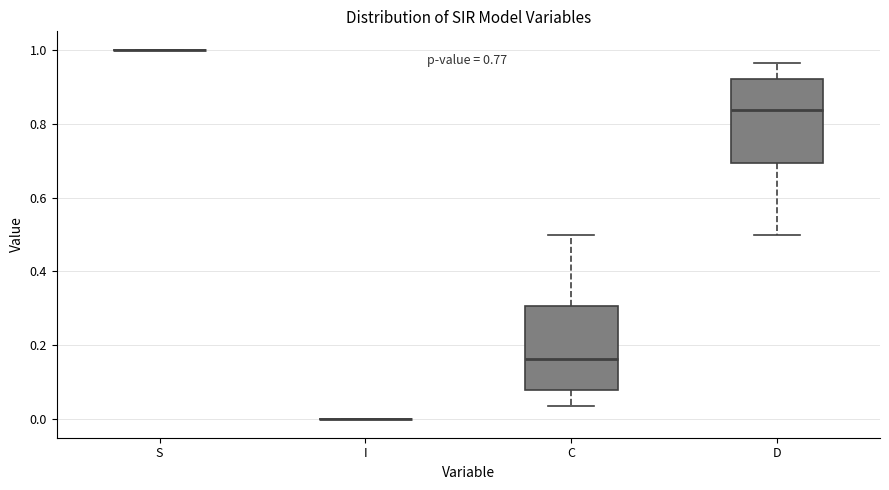

Reading left to right, read every box against the y-axis: the position of its median line, the range the box covers, and the ends of its whiskers. The values are not printed on the chart, so give them approximately, as read against the axis.

S: box collapsed to a line at 1.00, whiskers 1.00 to 1.00
I: box collapsed to a line at 0.00, whiskers 0.00 to 0.00
C: median 0.16, box 0.08 to 0.30, whiskers 0.04 to 0.50
D: median 0.84, box 0.70 to 0.92, whiskers 0.50 to 0.96